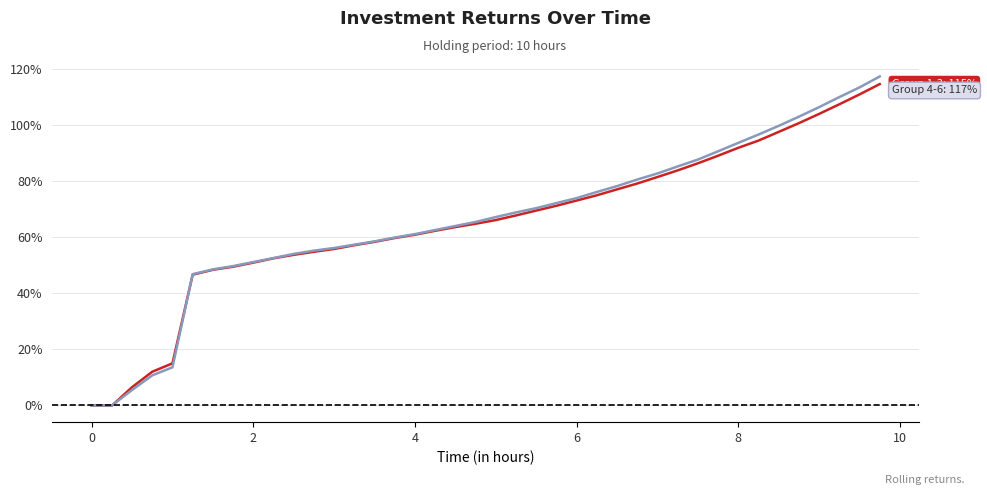

Does the chart have visible grid lines?

Yes